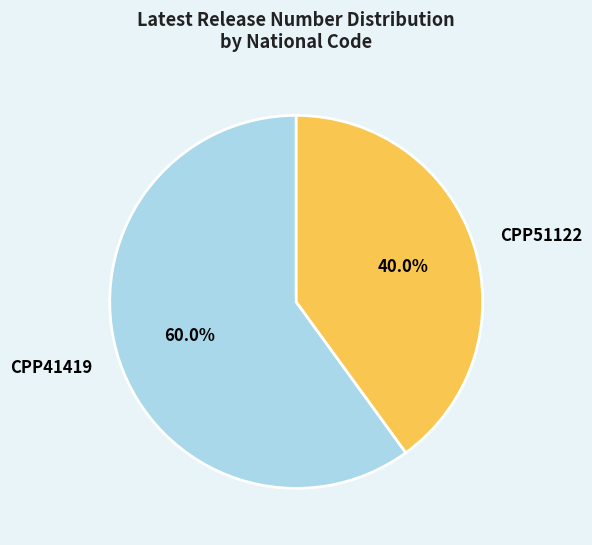

The CPP51122 slice represents 40% of the pie. True or false?

True